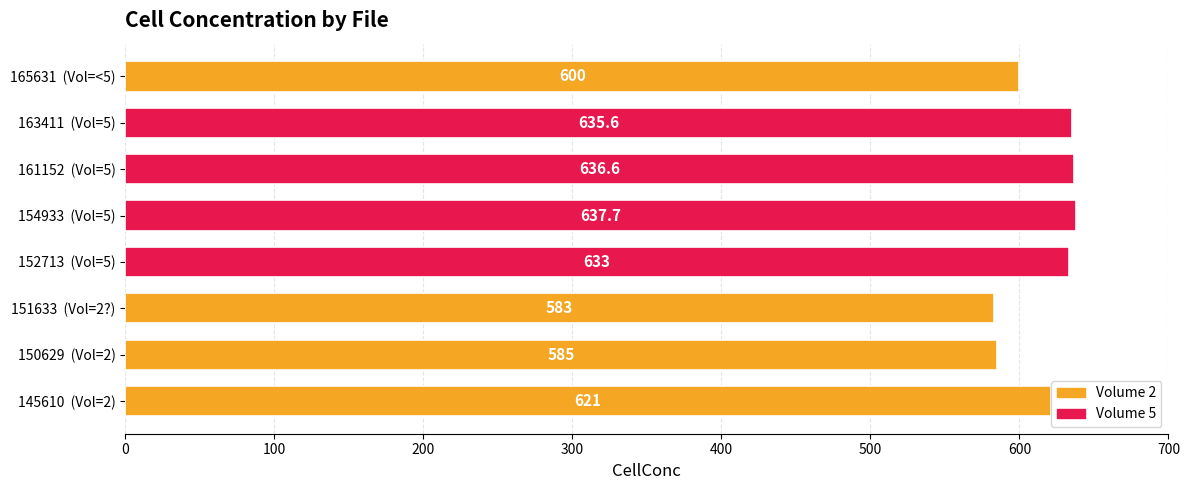

How many series are shown in this chart?

1